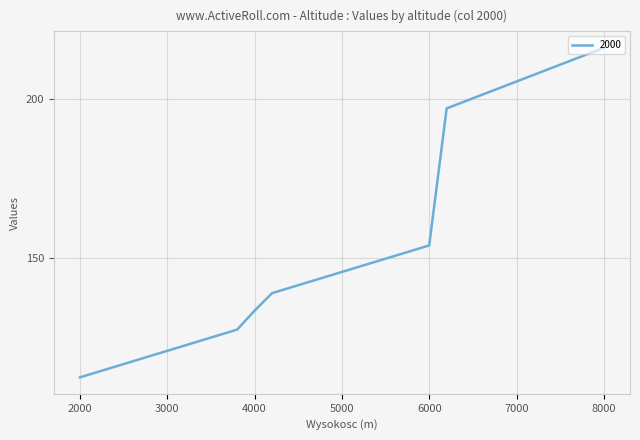

At which label is 2500 closest to 170?

6000